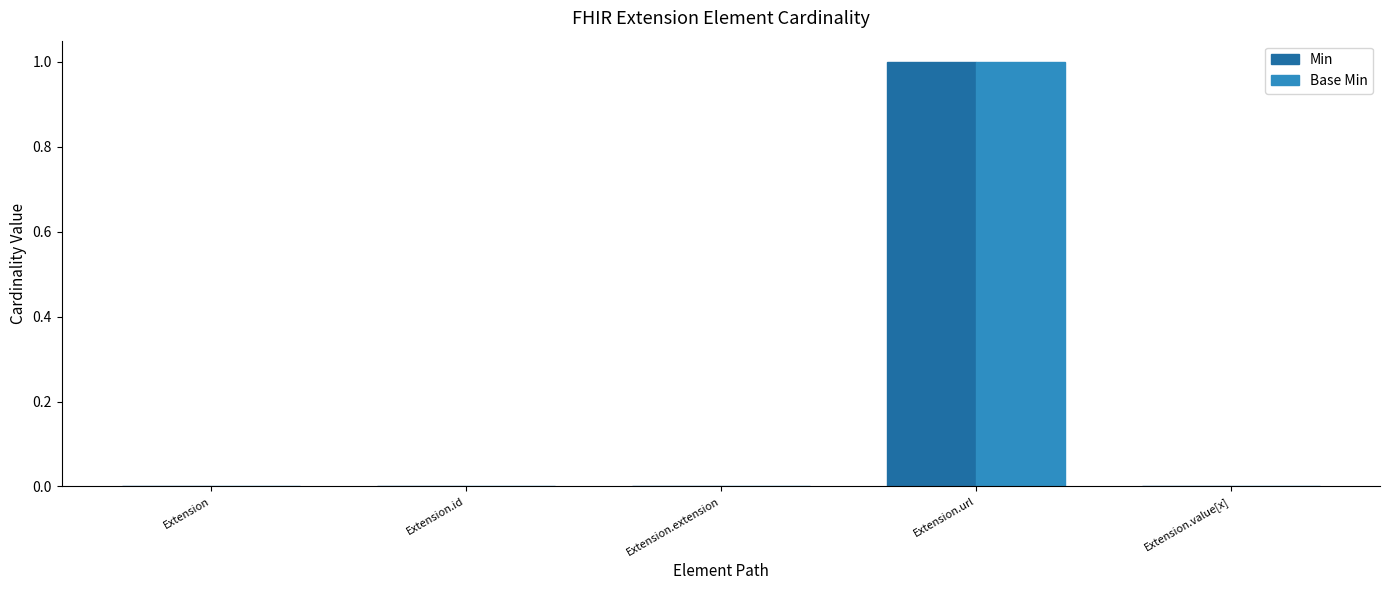

At which category is the sum across all series the highest?

Extension.url